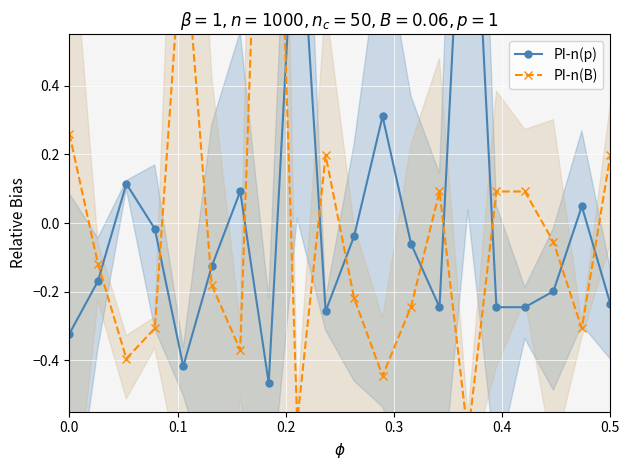

How many interior local peaks does the PI-n(B) series have?

4